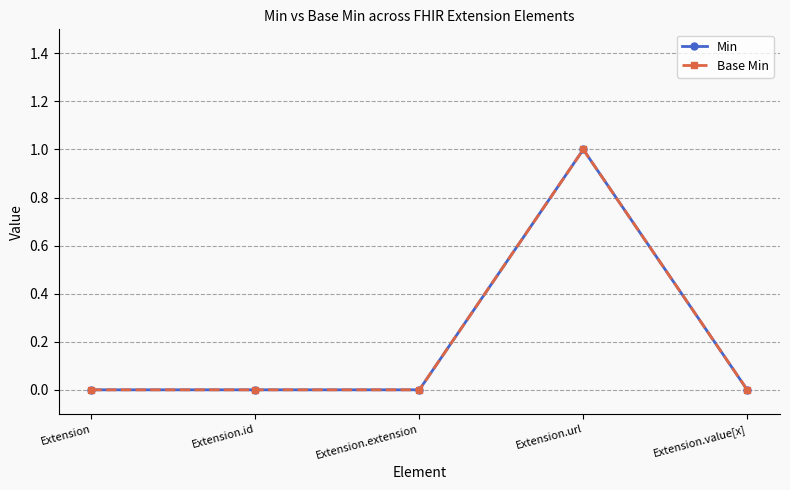

Is this an area chart (filled region under the line)?

No